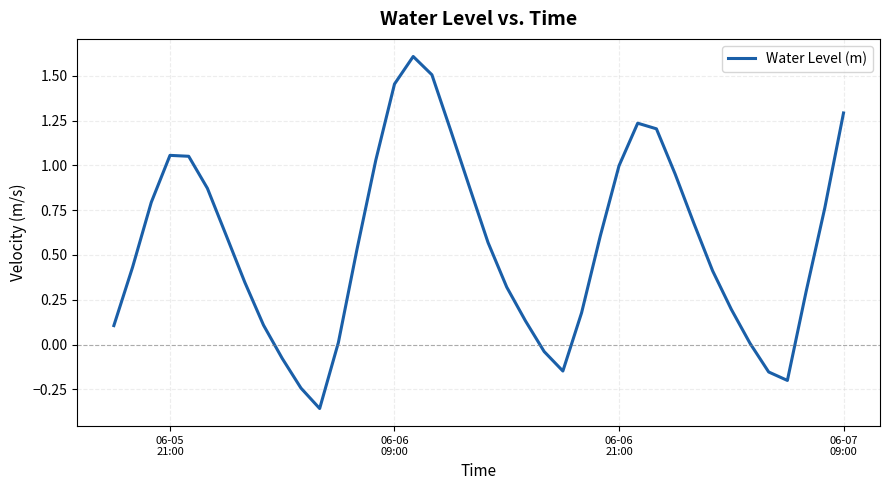

What is the difference between the maximum and minimum values?

2.0